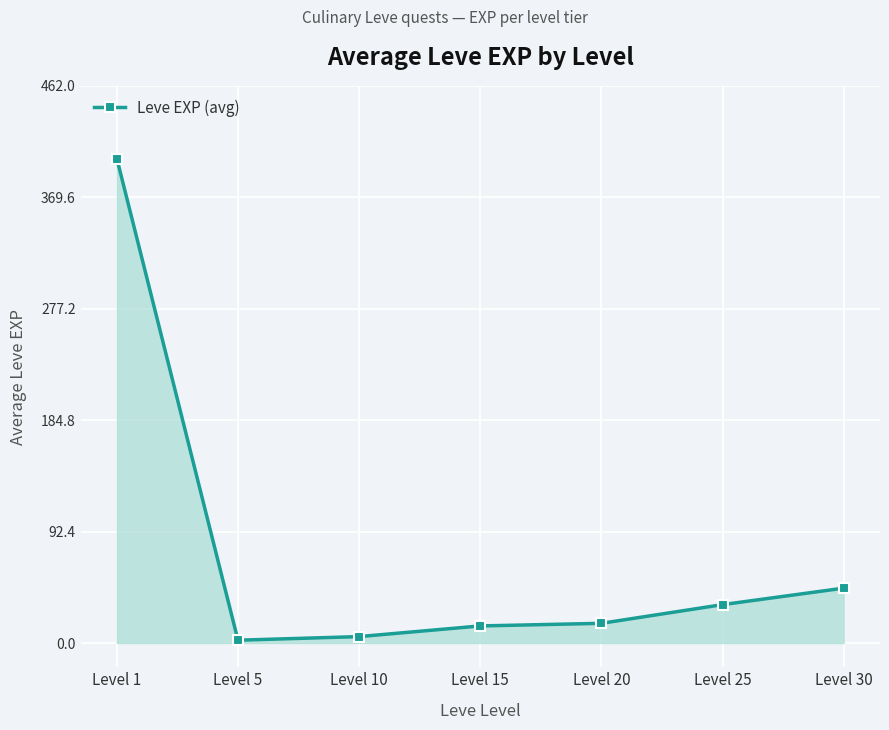

What is the greatest value displayed?

401.7